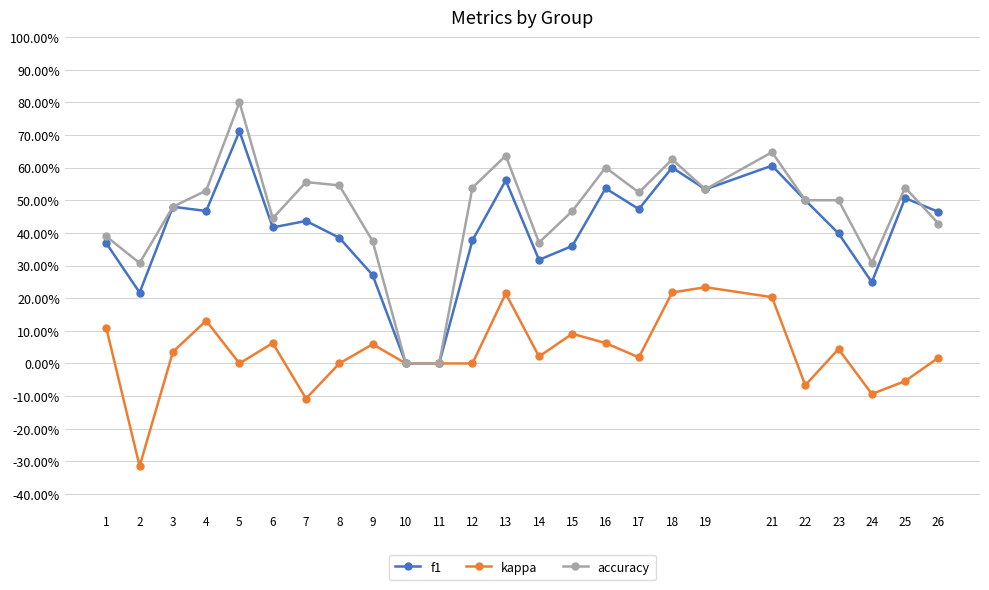

Does the chart have visible grid lines?

Yes